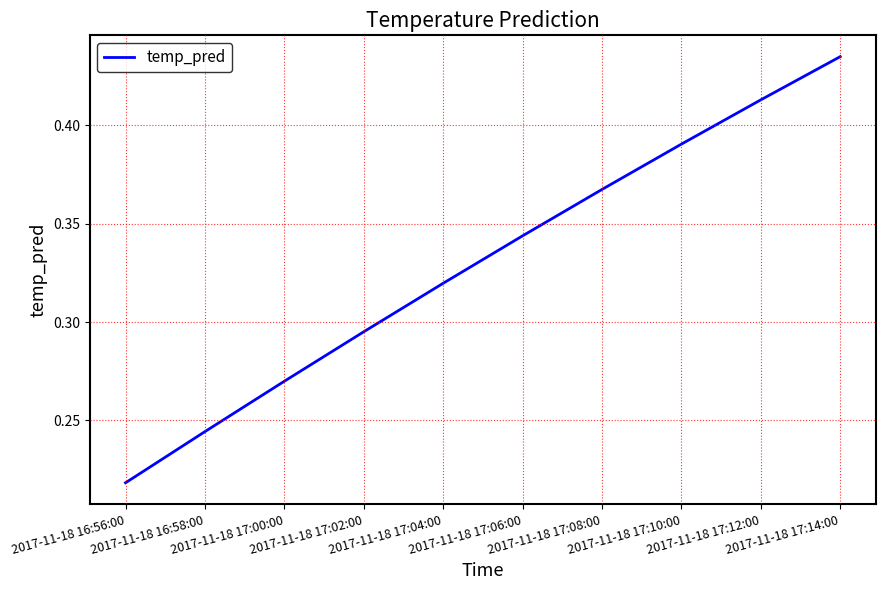

What position from the left is 2017-11-18 17:12:00?

9